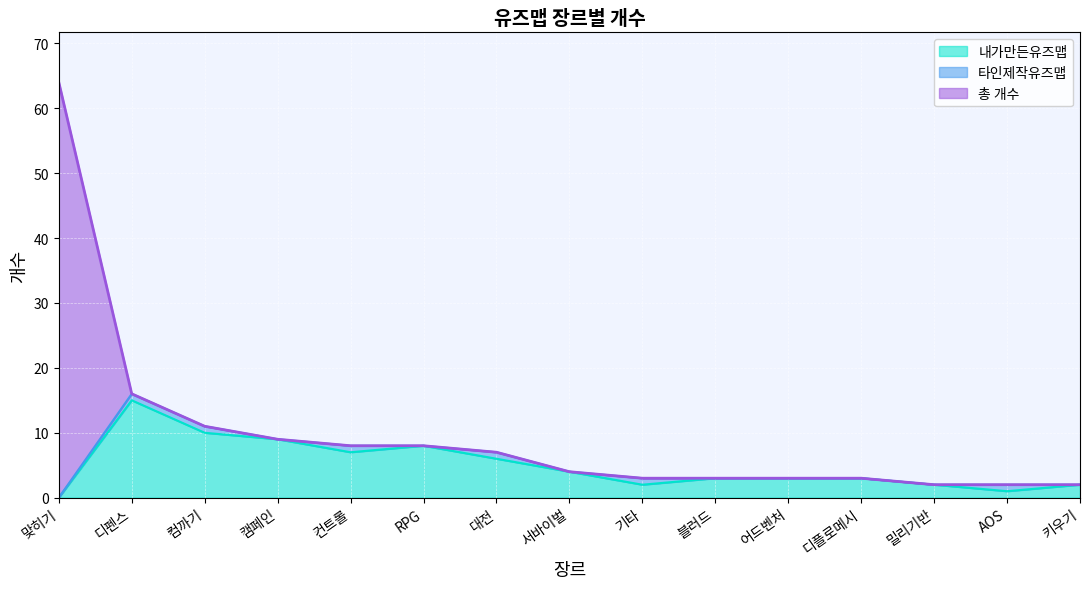

Which series has the largest total across all categories?

총 개수